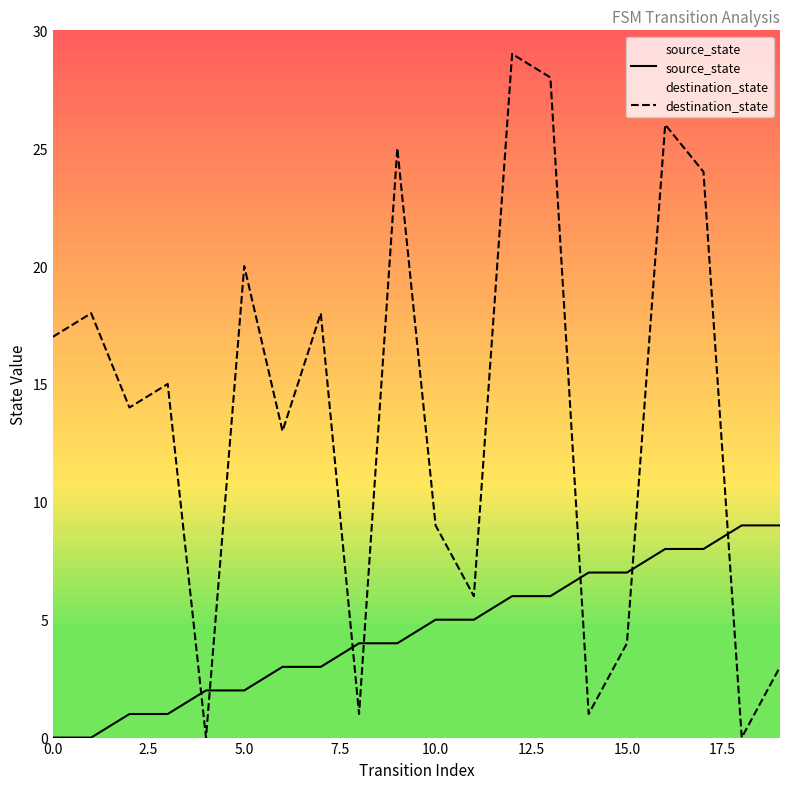

Is this an area chart (filled region under the line)?

No